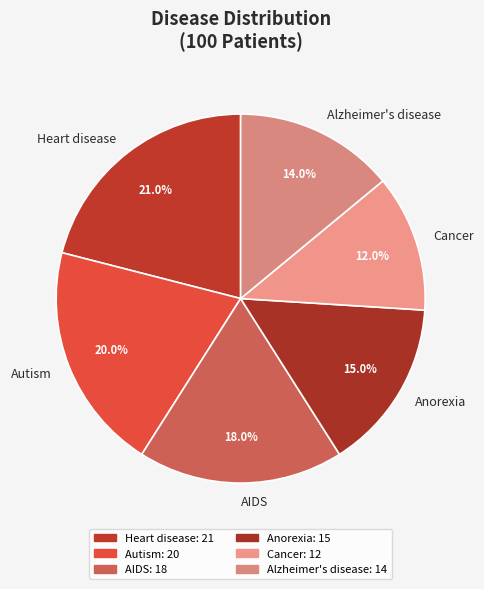

How many slices are in this pie chart?

6